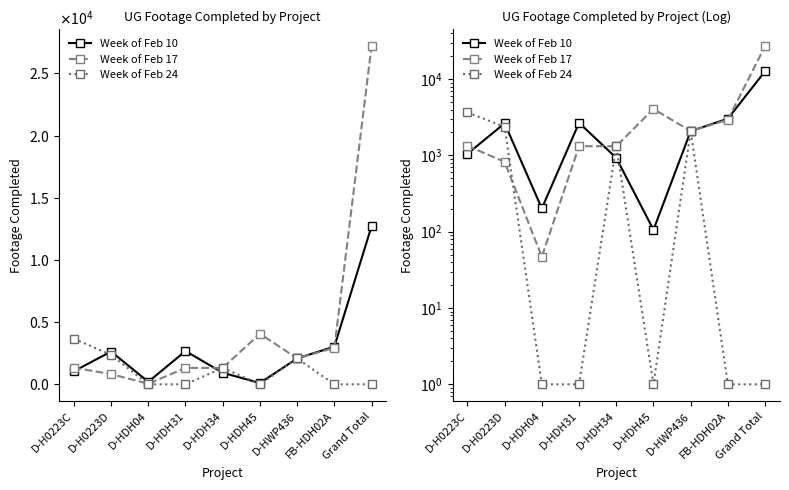

Between D-H0223D and D-HDH45, which is larger?

D-H0223D